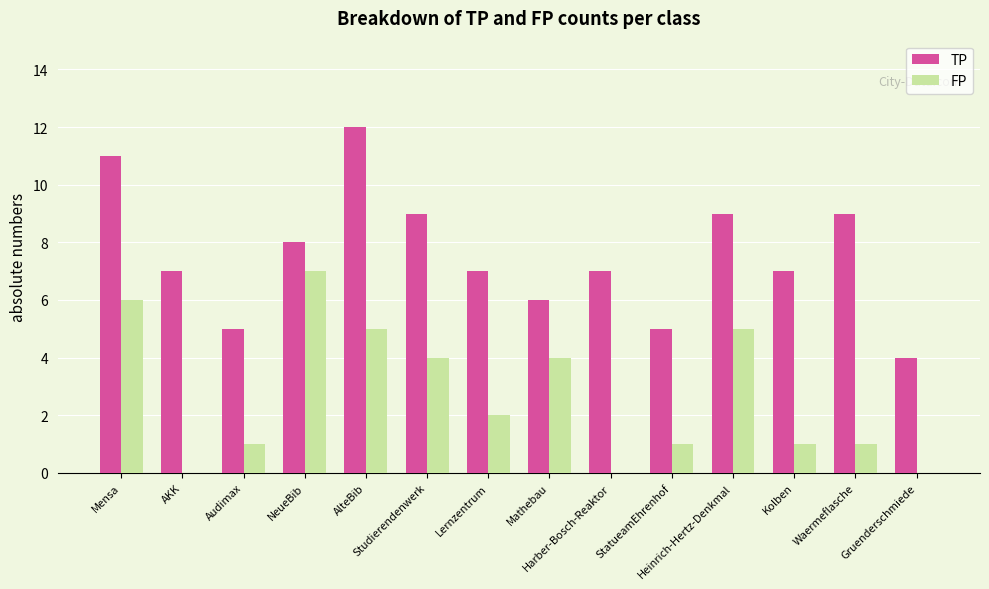

Reading left to right, transcribe all the data shown in this chart.

TP: Mensa=11	AKK=7	Audimax=5	NeueBib=8	AlteBib=12	Studierendenwerk=9	Lernzentrum=7	Mathebau=6	Harber-Bosch-Reaktor=7	StatueamEhrenhof=5	Heinrich-Hertz-Denkmal=9	Kolben=7	Waermeflasche=9	Gruenderschmiede=4
FP: Mensa=6	AKK=0	Audimax=1	NeueBib=7	AlteBib=5	Studierendenwerk=4	Lernzentrum=2	Mathebau=4	Harber-Bosch-Reaktor=0	StatueamEhrenhof=1	Heinrich-Hertz-Denkmal=5	Kolben=1	Waermeflasche=1	Gruenderschmiede=0